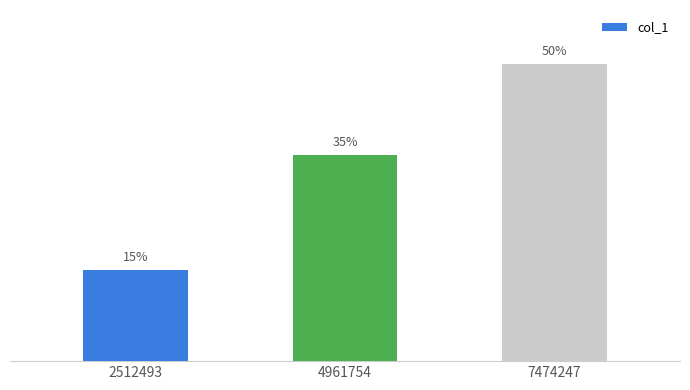

At which label is the value closest to 3247234?

4961754